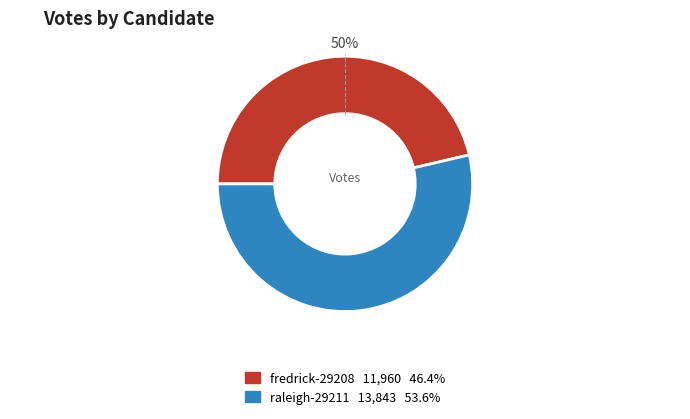

Which has a higher value, raleigh-29211 or fredrick-29208?

raleigh-29211